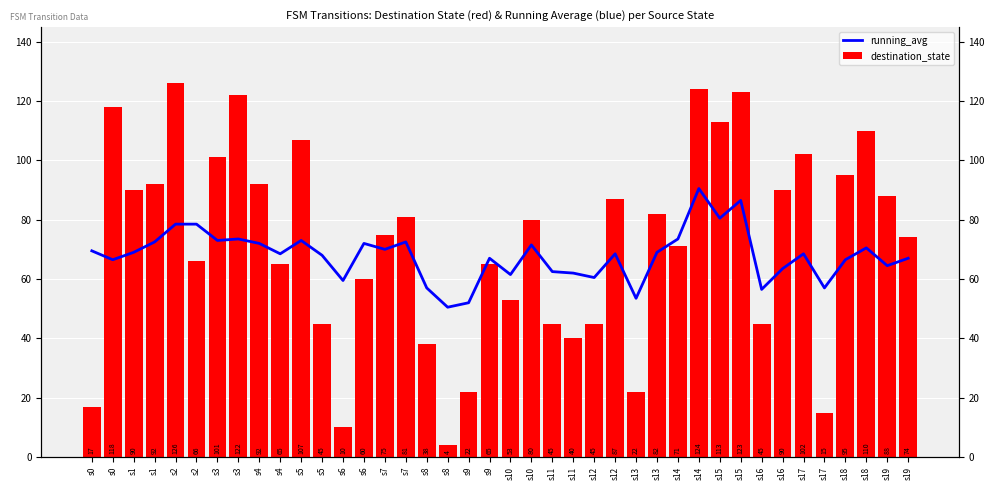

What is the value of the destination_state bar at the 21st from the left?

53.0